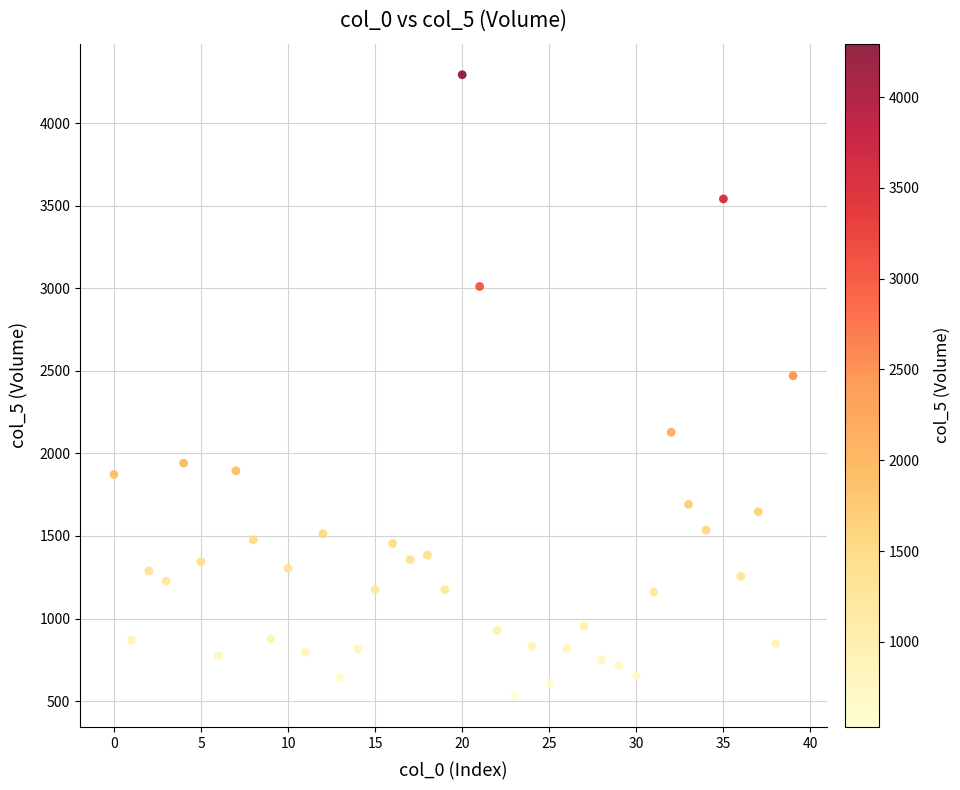

What Y value in the scatter plot is closest to 2412?

2470.6